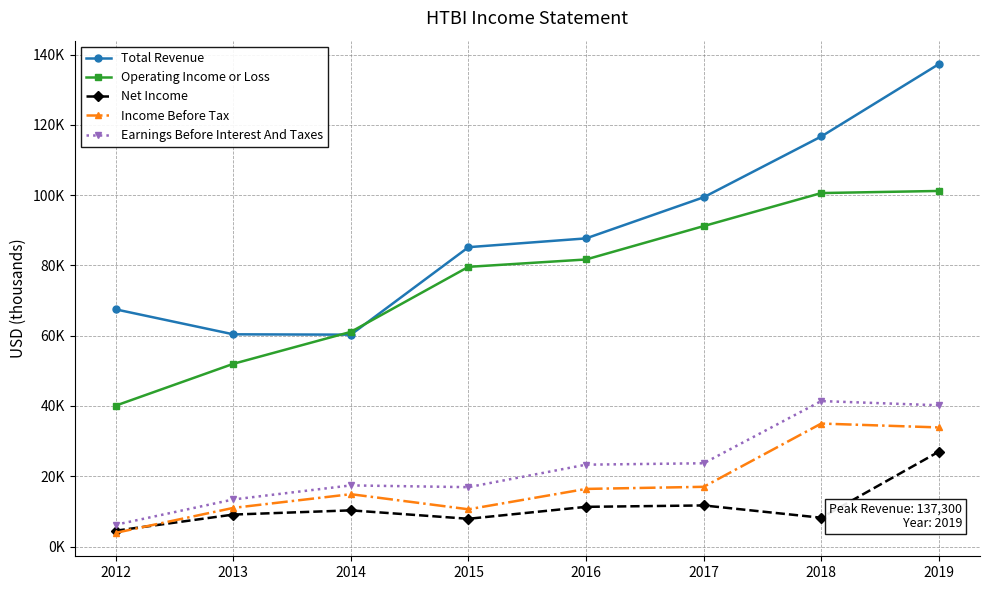

Is this an area chart (filled region under the line)?

No